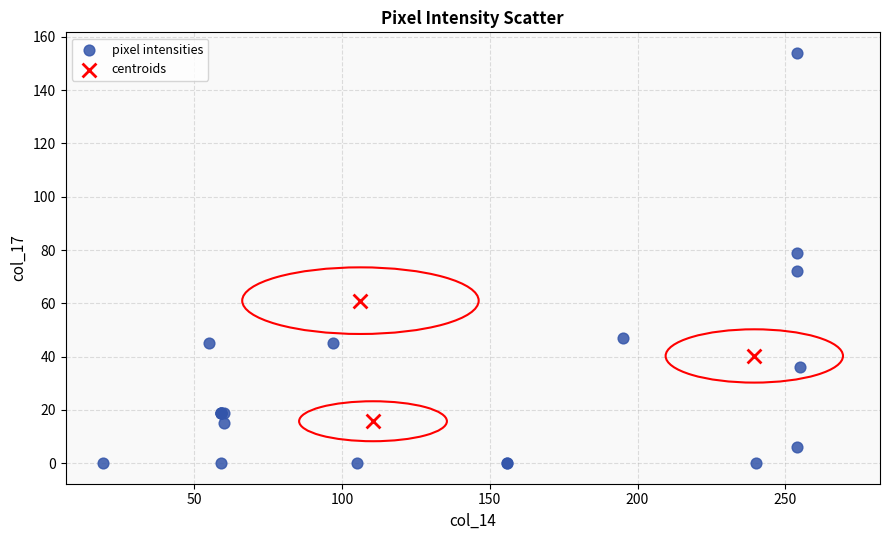

Which series contains the lowest Y value?

pixel intensities